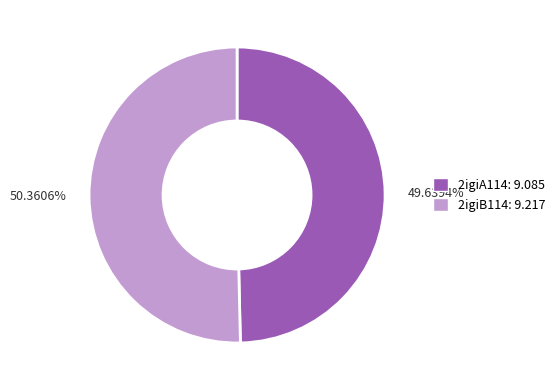

To the nearest percent, what is the difference between the largest and smallest slice percentages?

1%